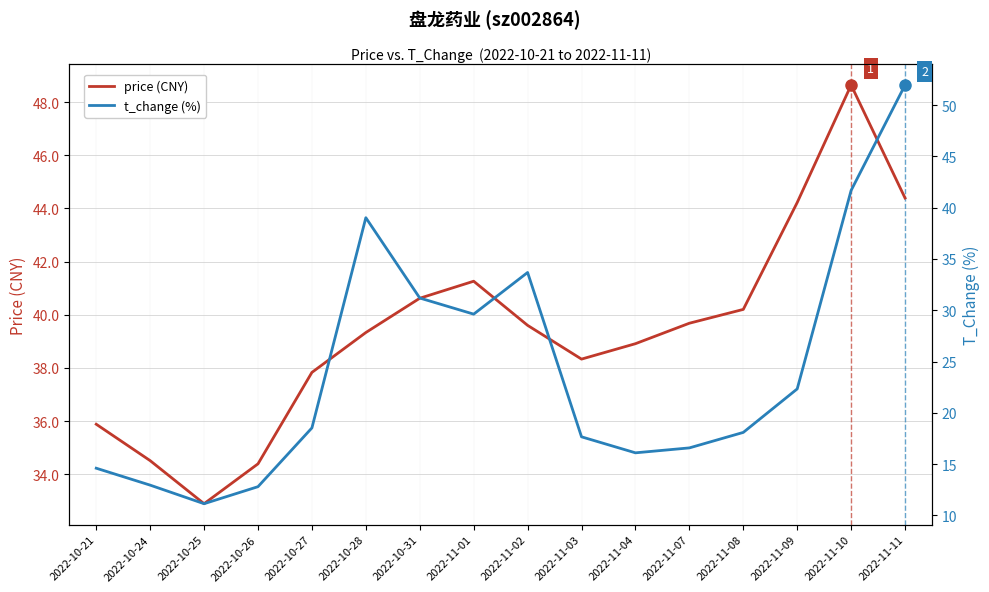

At which label is price (CNY) closest to 40?

2022-11-08